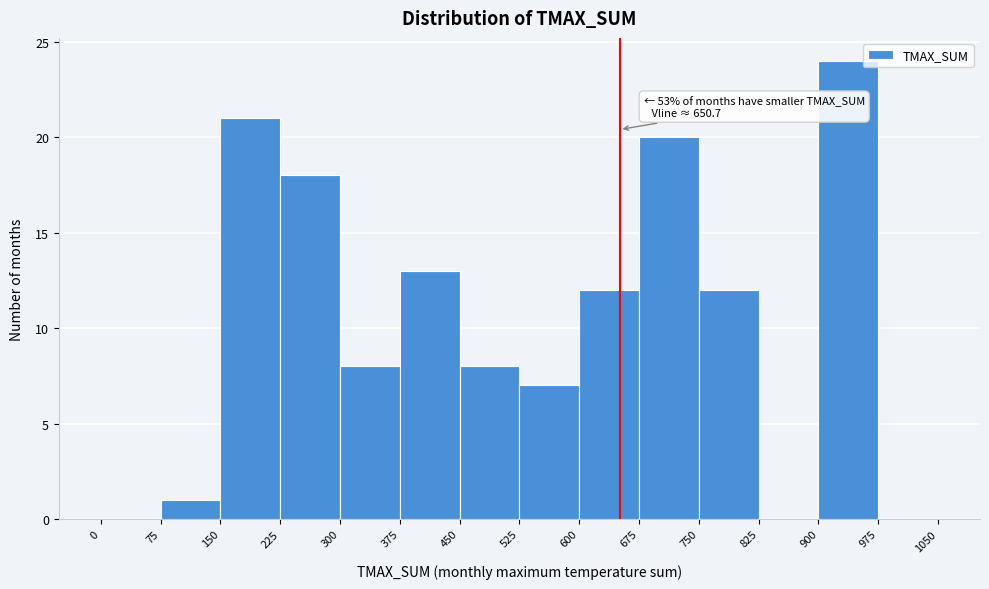

Which range on the x-axis has the tallest bar?

900 to 975